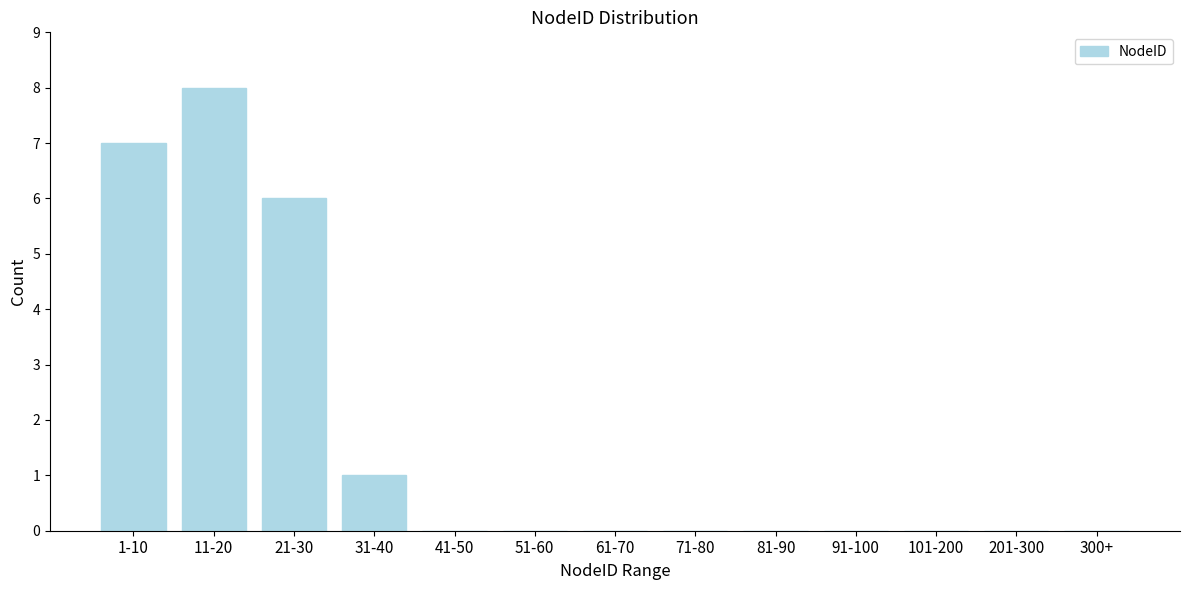

Reading left to right, extract all data points from this chart.

1-10=7	11-20=8	21-30=6	31-40=1	41-50=0	51-60=0	61-70=0	71-80=0	81-90=0	91-100=0	101-200=0	201-300=0	300+=0